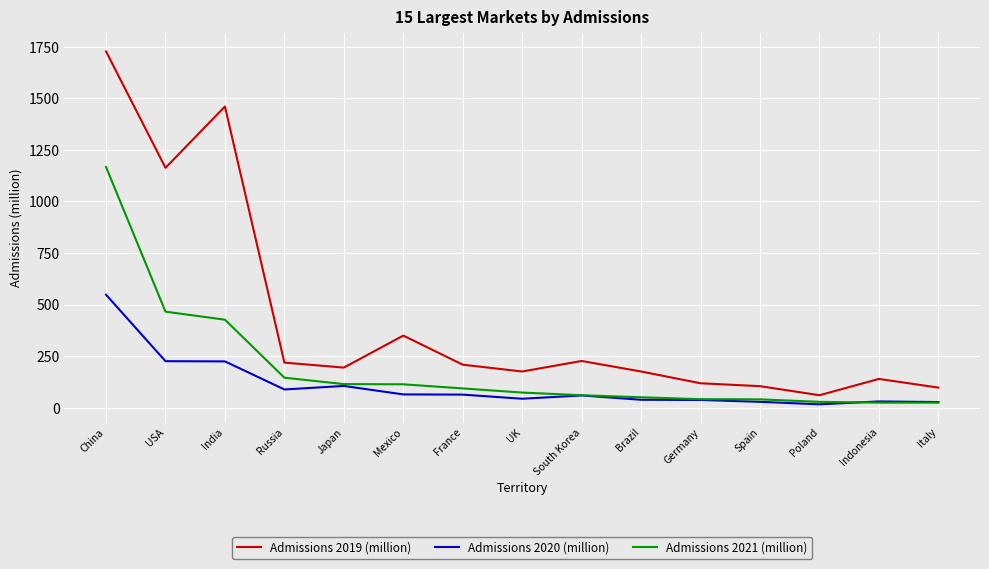

What is the minimum value for Admissions 2021 (million)?

25